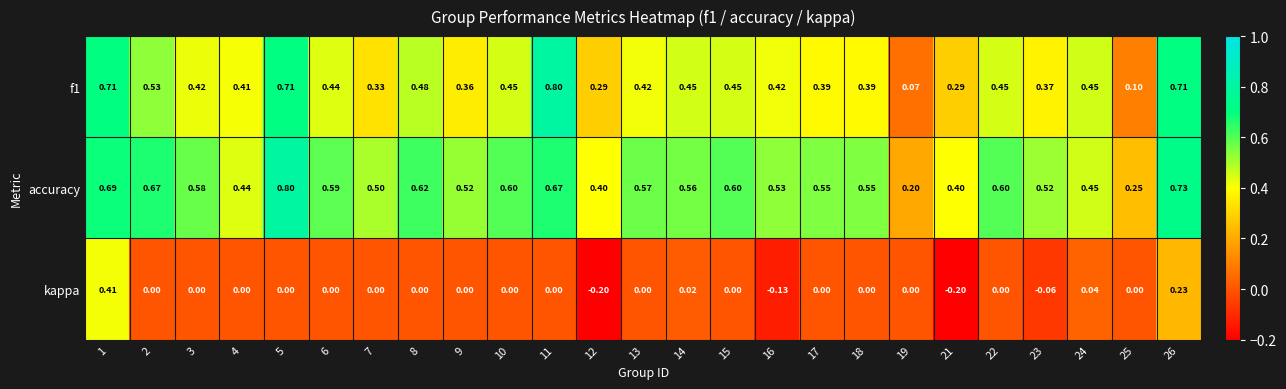

At 18, list the series in order from largest to smallest.

accuracy, f1, kappa